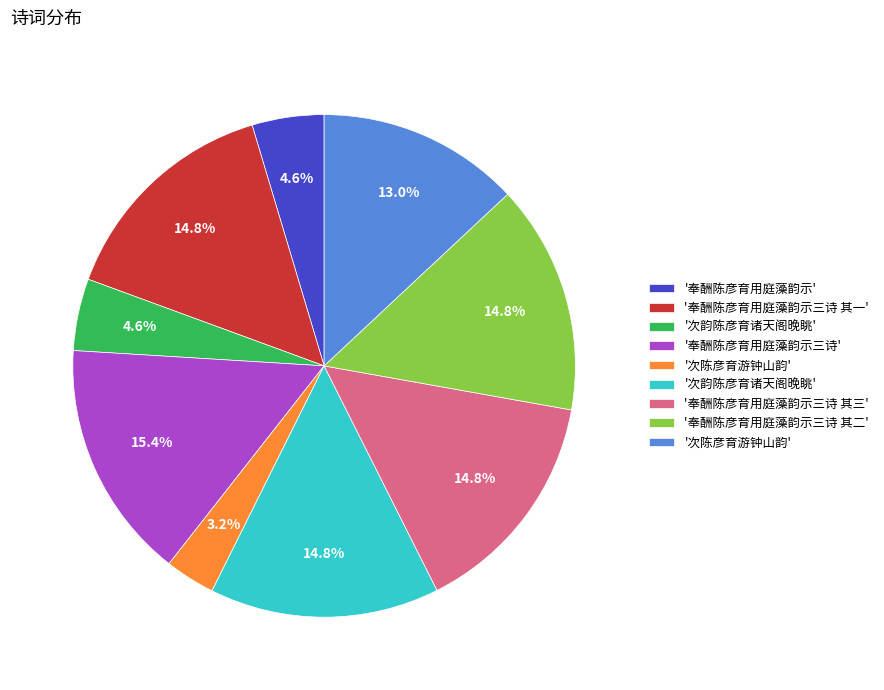

How many segments does this pie chart have?

9